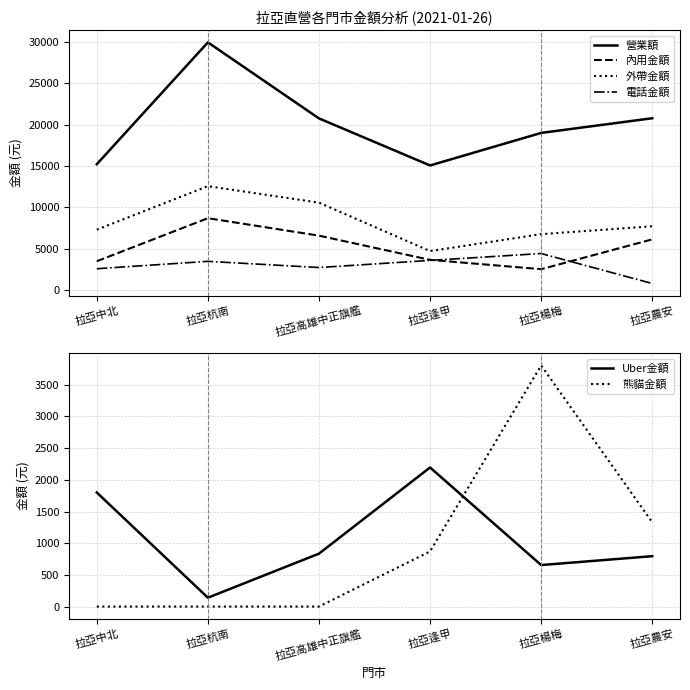

What is the sum of all 外帶金額 values?

49712